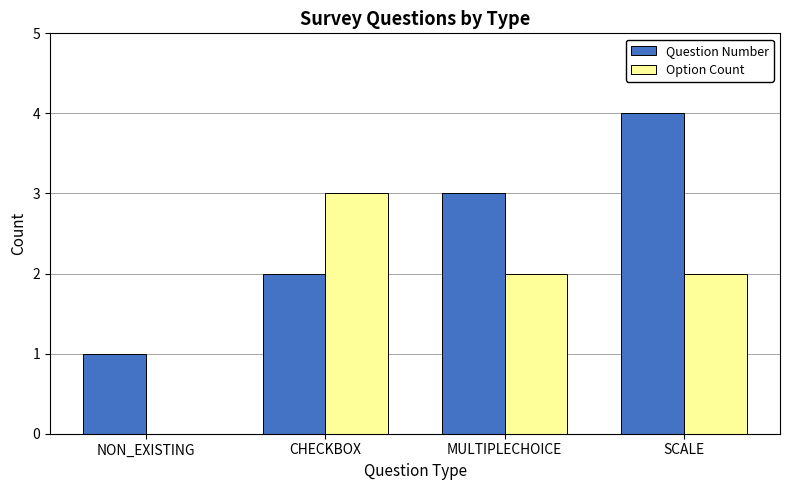

Count the number of data series in this chart.

2